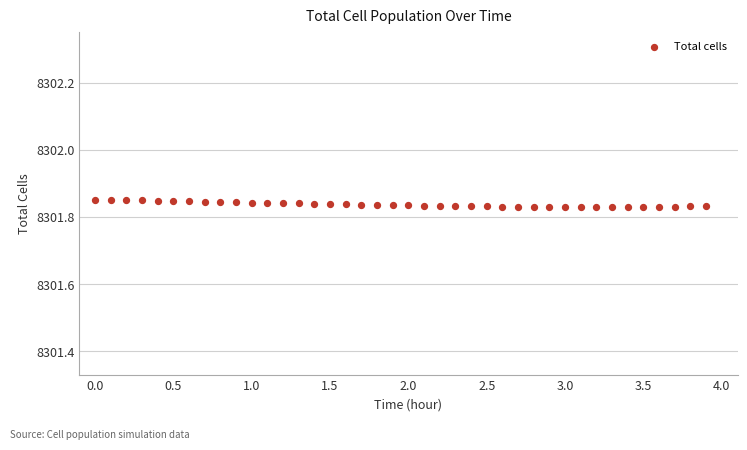

What is the range of X values (max minus min)?

3.9